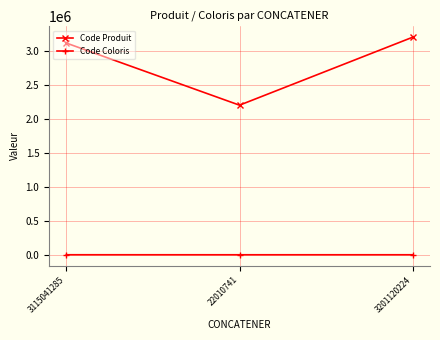

What is the difference between the second highest and minimum values in the Code Coloris series?

223